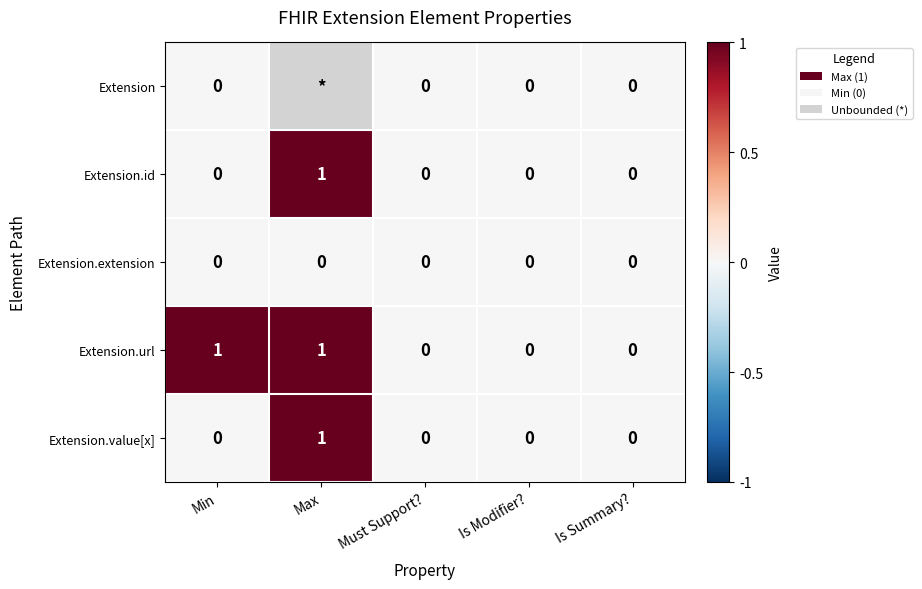

At how many categories does at least one series exceed 0?

2